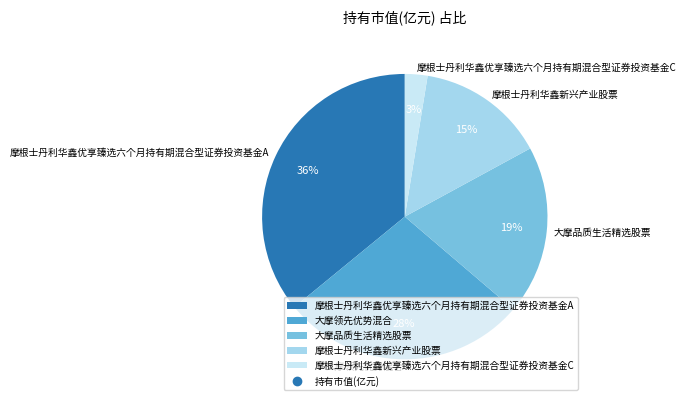

Which category has the biggest portion of the pie?

摩根士丹利华鑫优享臻选六个月持有期混合型证券投资基金A